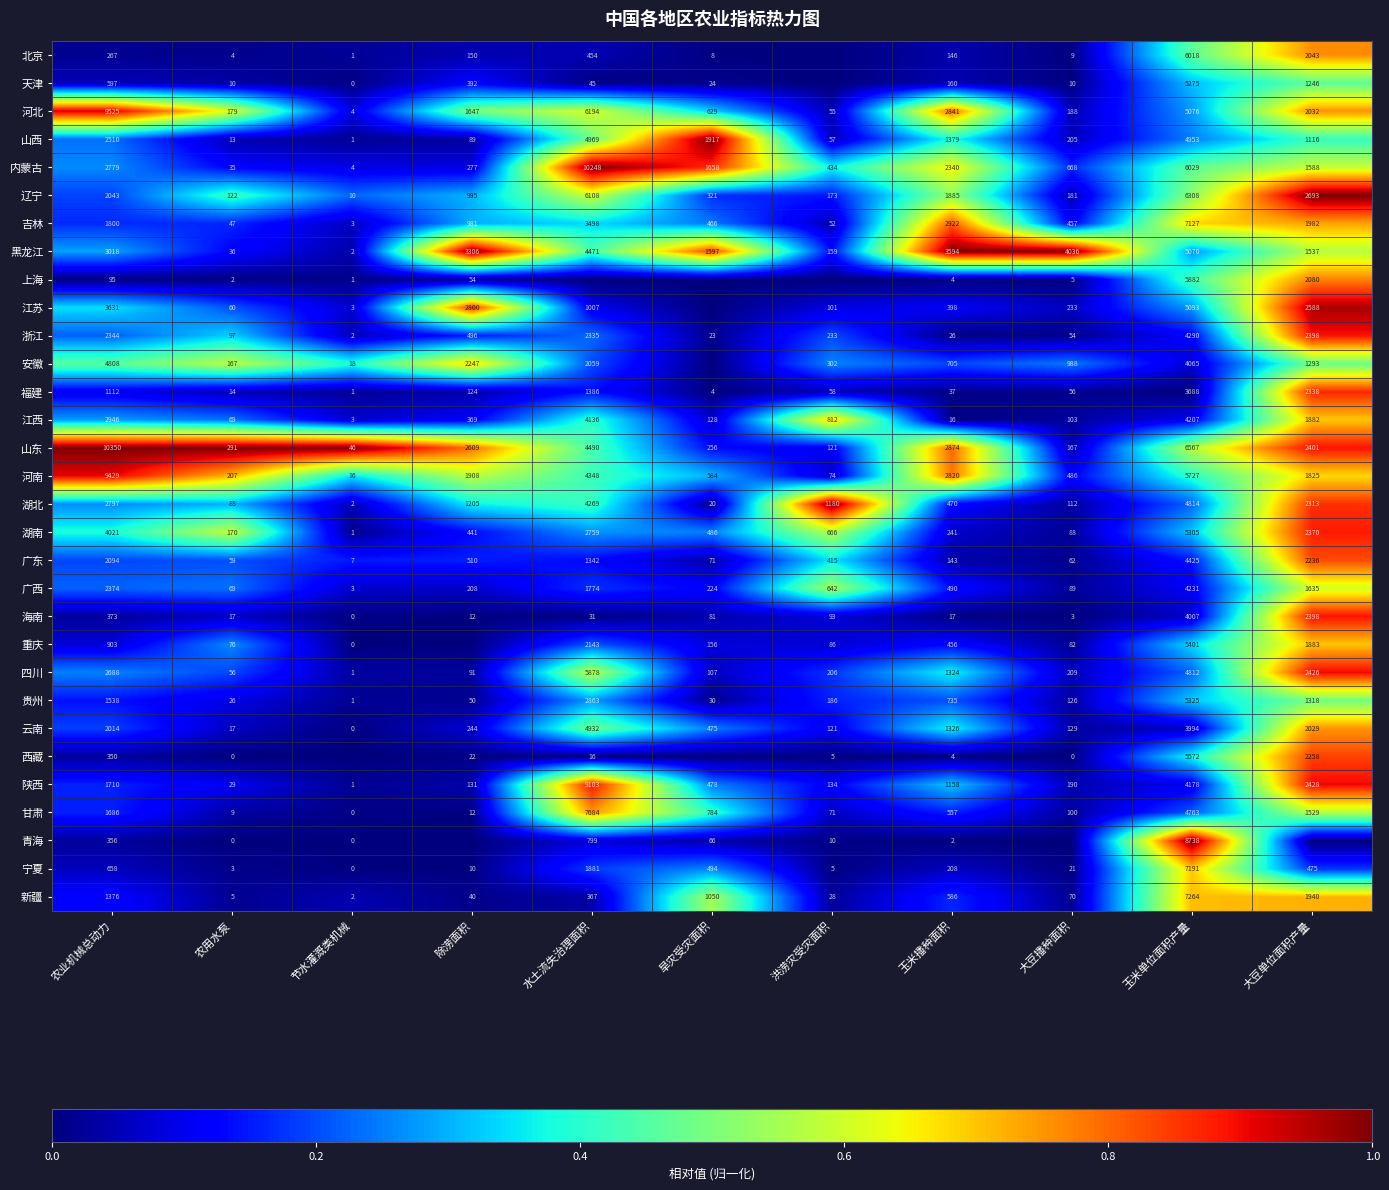

True or false: 吉林 has a value of 1800 at 农业机械总动力.

True